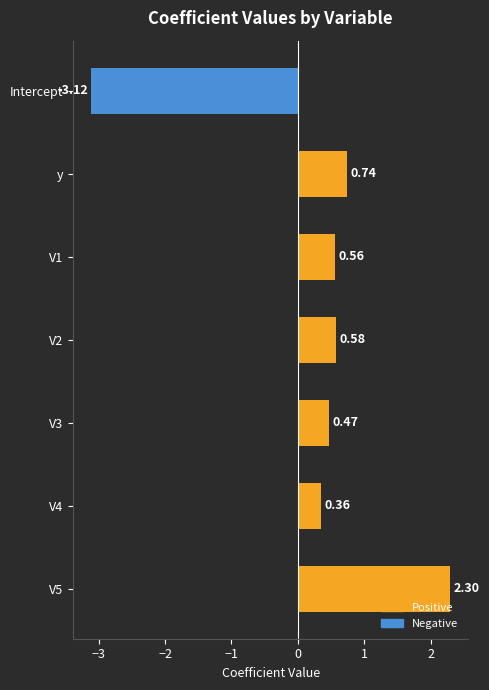

At which category does the chart reach its peak across all series?

V5